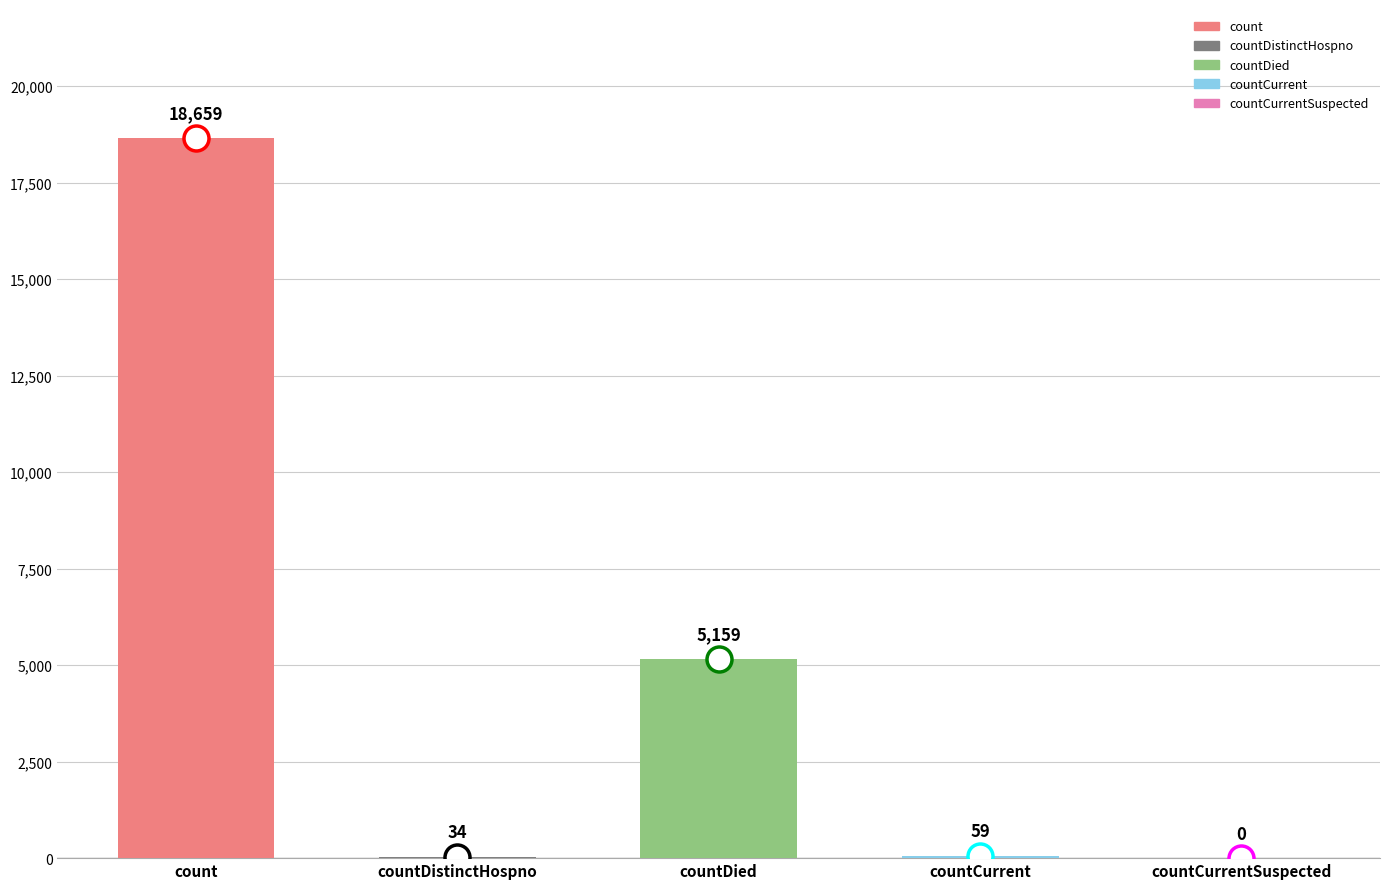

What is the change in value from countDistinctHospno to countDied?

+5125